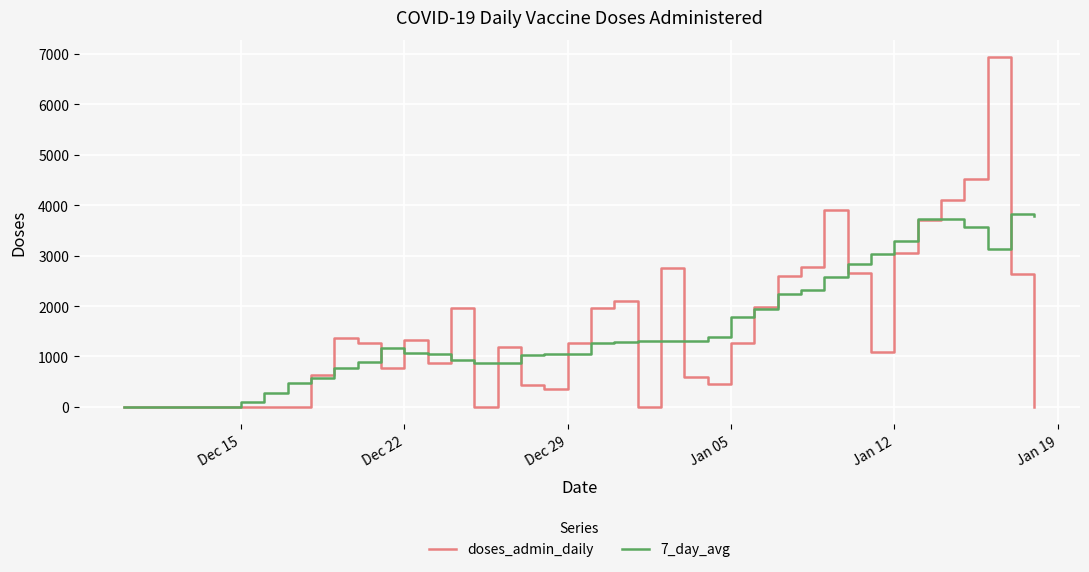

Which series has the largest range (max minus min)?

doses_admin_daily